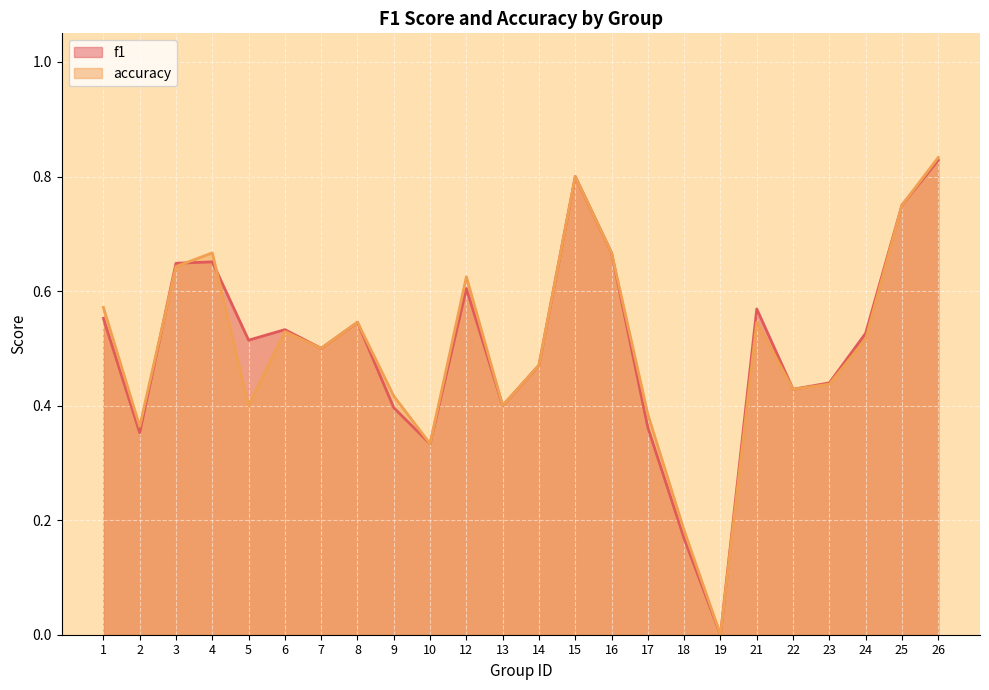

What is the value of the accuracy point at the 13th from the left?

0.5